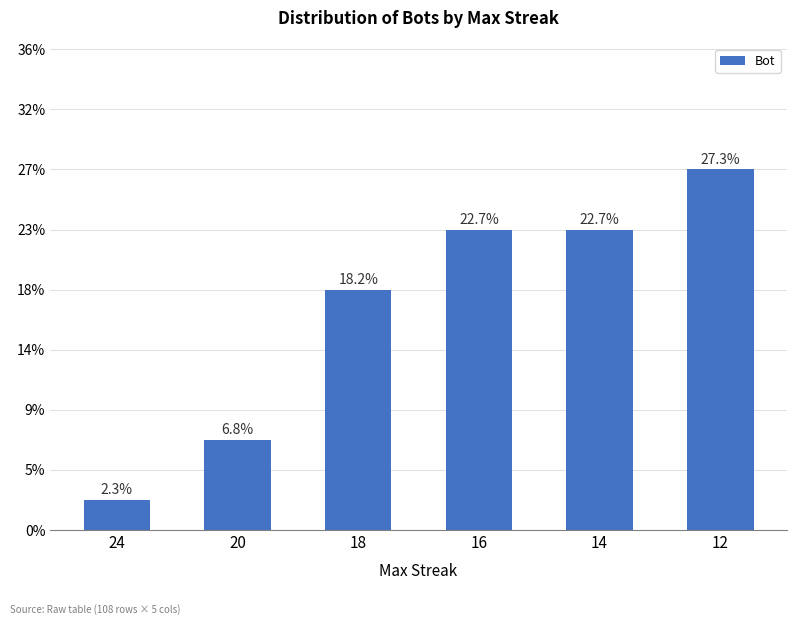

Which has a higher value, 12 or 18?

12